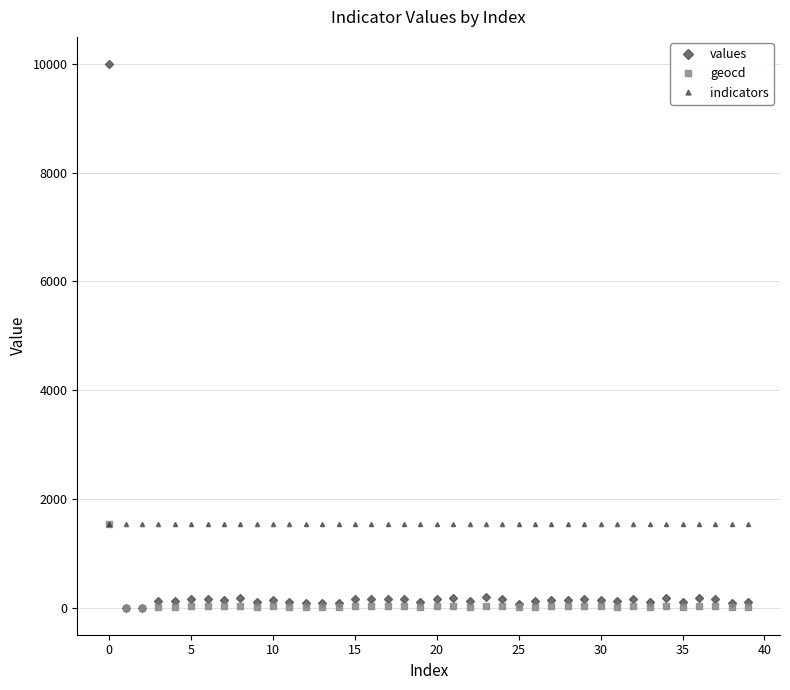

Which series has the largest range (max minus min)?

values